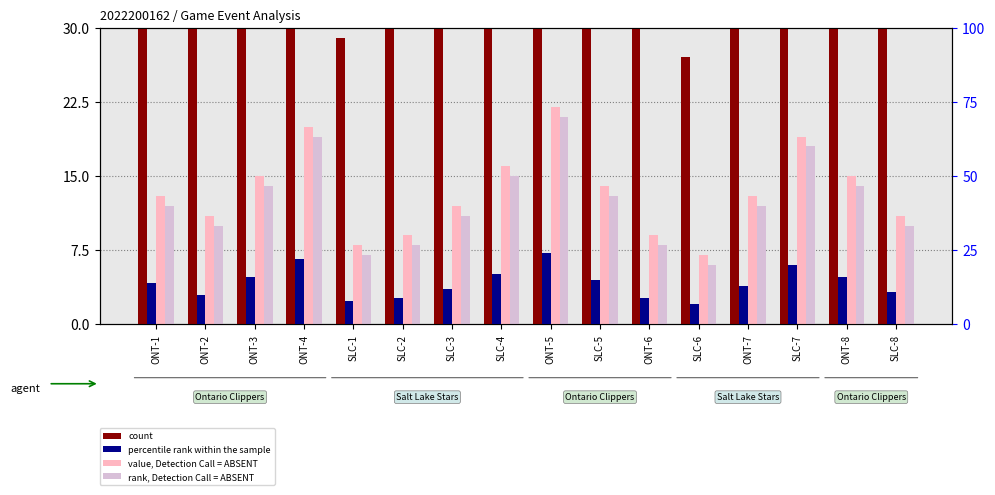

What is the difference between the highest and lowest values at ONT-8?

39